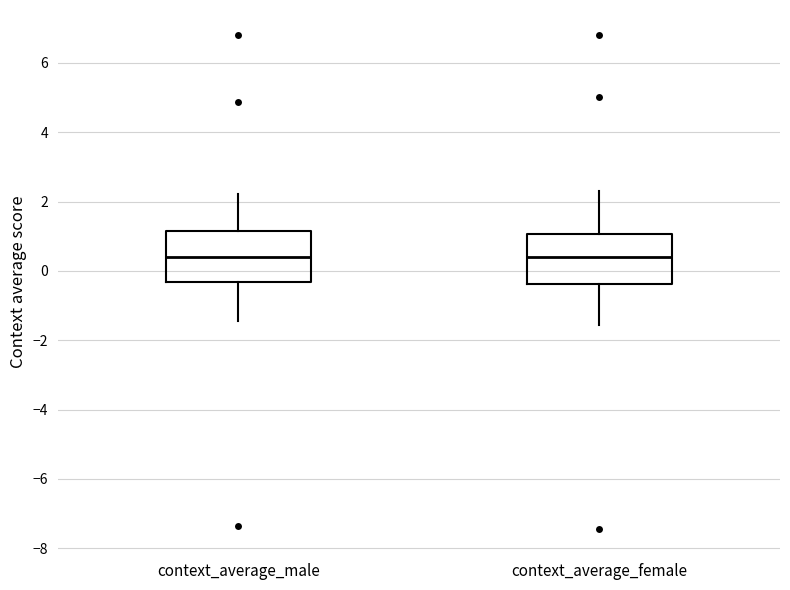

Where does the lower whisker of the box for context_average_female end on the y-axis? The values are not printed on the chart, so give them approximately, as read against the axis.

-1.6